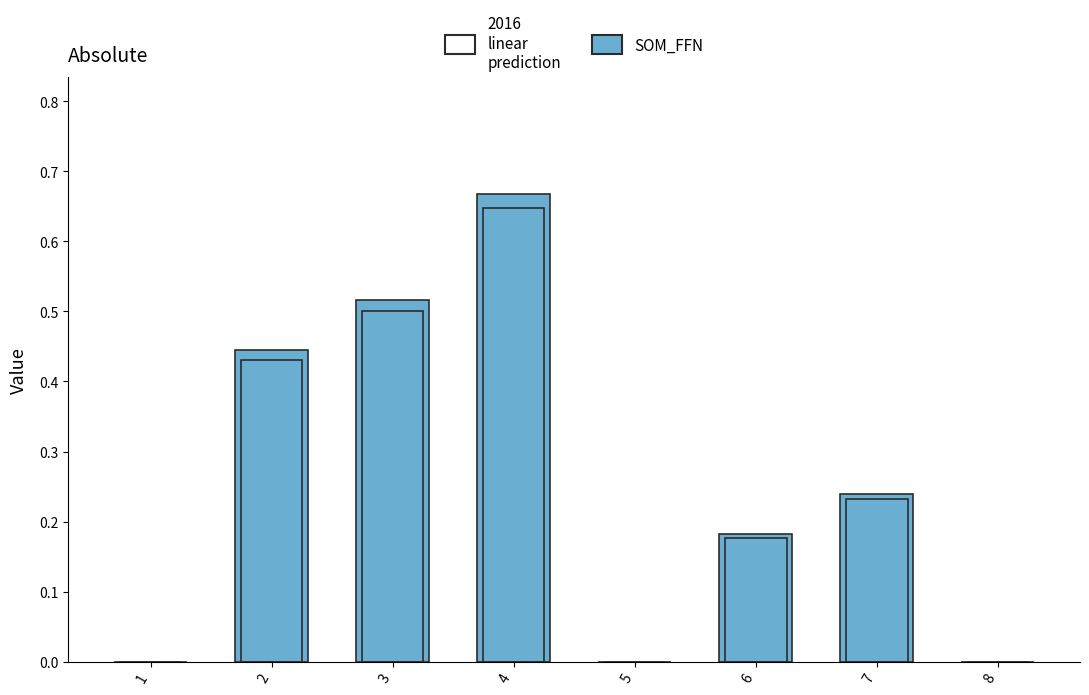

Between 4 and 3, which is larger?

4